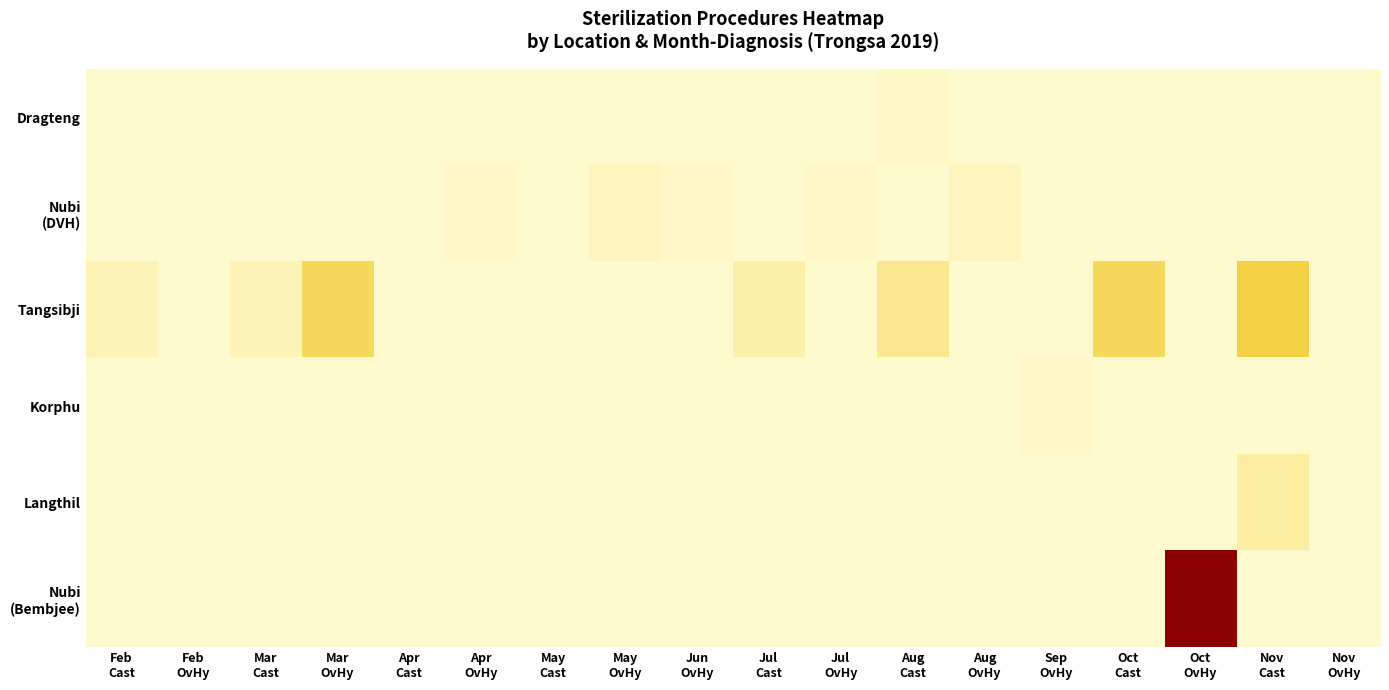

Which series has the largest total across all categories?

Tangsibji